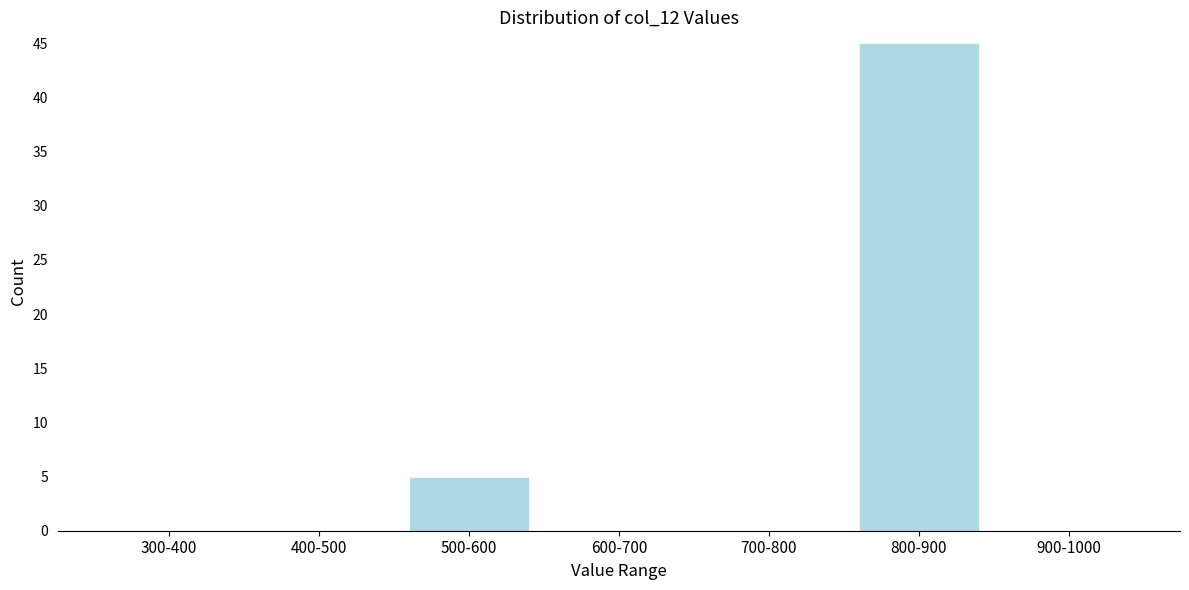

Reading right to left, what are all the values shown in this chart?

900-1000=0	800-900=45	700-800=0	600-700=0	500-600=5	400-500=0	300-400=0